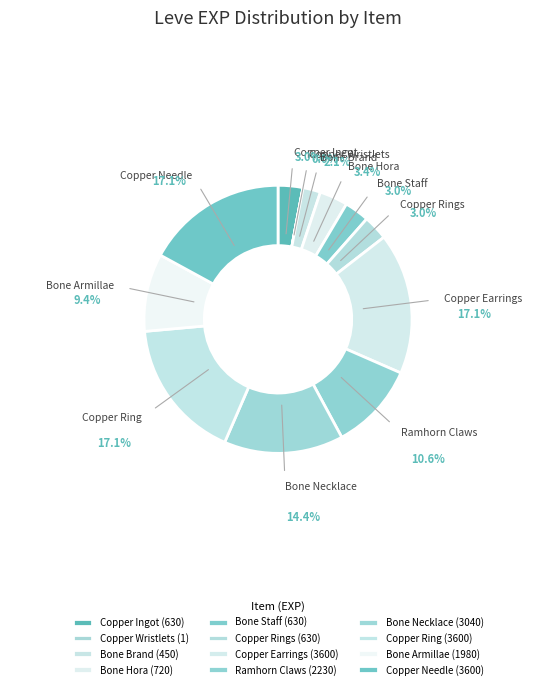

To the nearest percent, what percentage of the pie is Bone Armillae?

9%